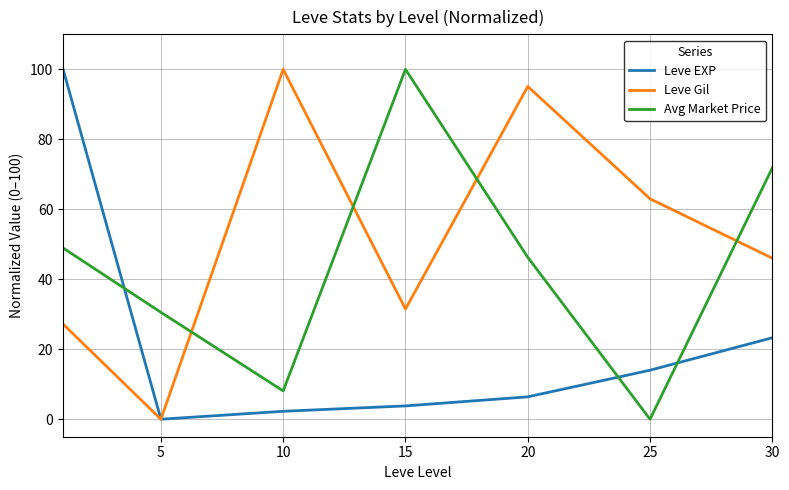

After their last crossing, which series has the higher values: Leve EXP or Avg Market Price?

Avg Market Price